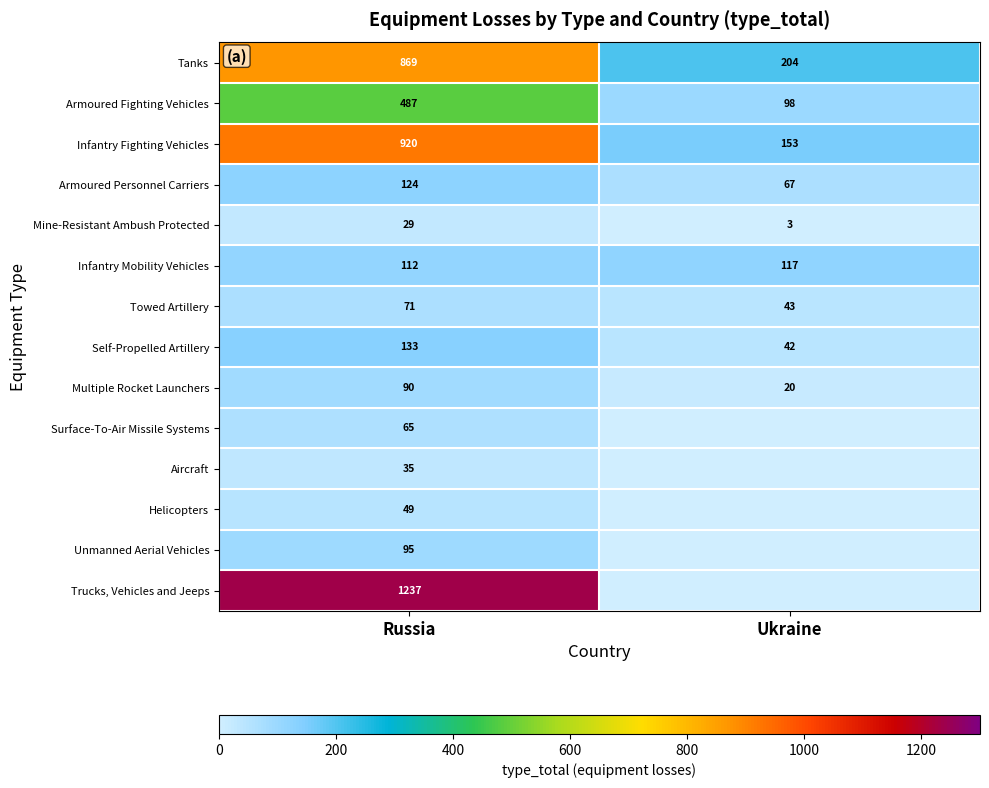

How many categories are shown in the chart?

2